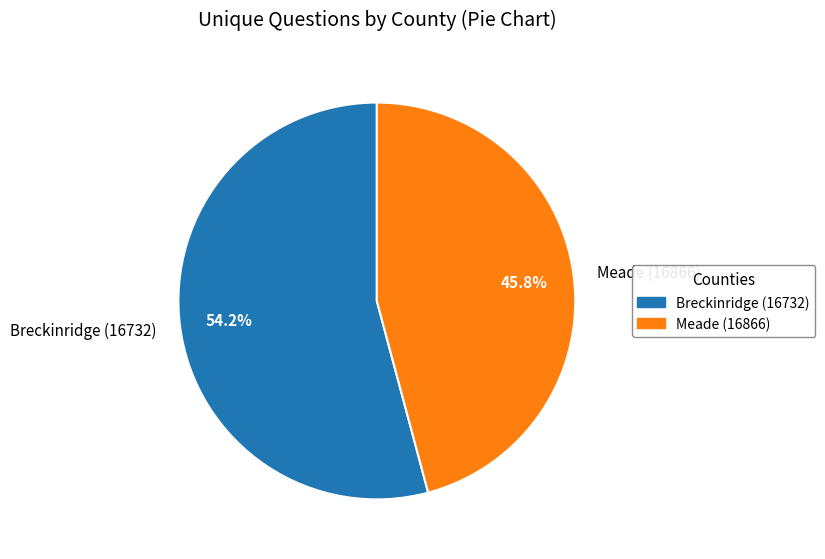

Is it true that Meade (16866) is 36% of the pie?

False